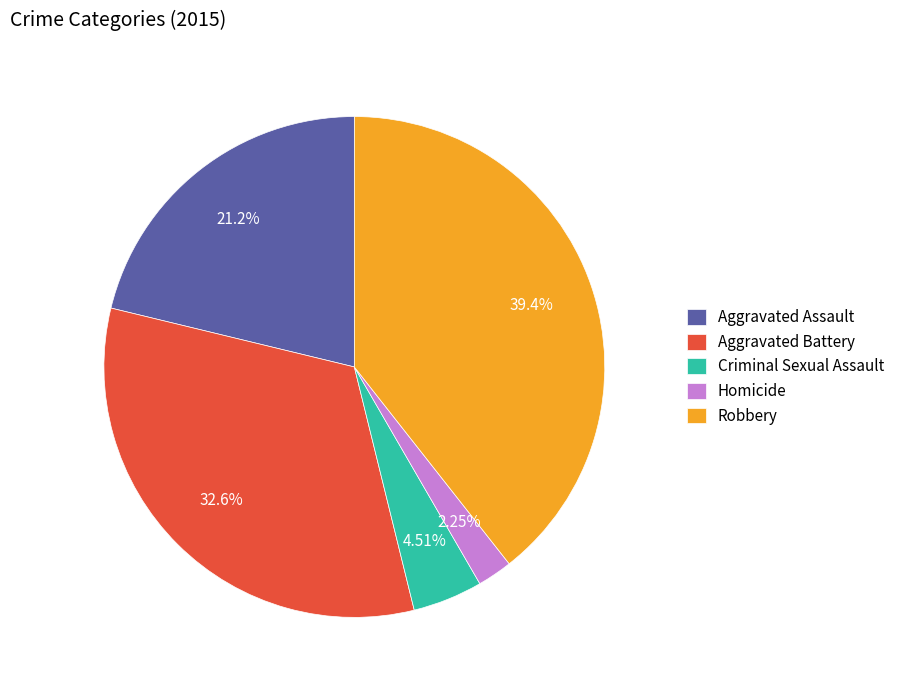

Rank the categories by value from lowest to highest.

Homicide, Criminal Sexual Assault, Aggravated Assault, Aggravated Battery, Robbery